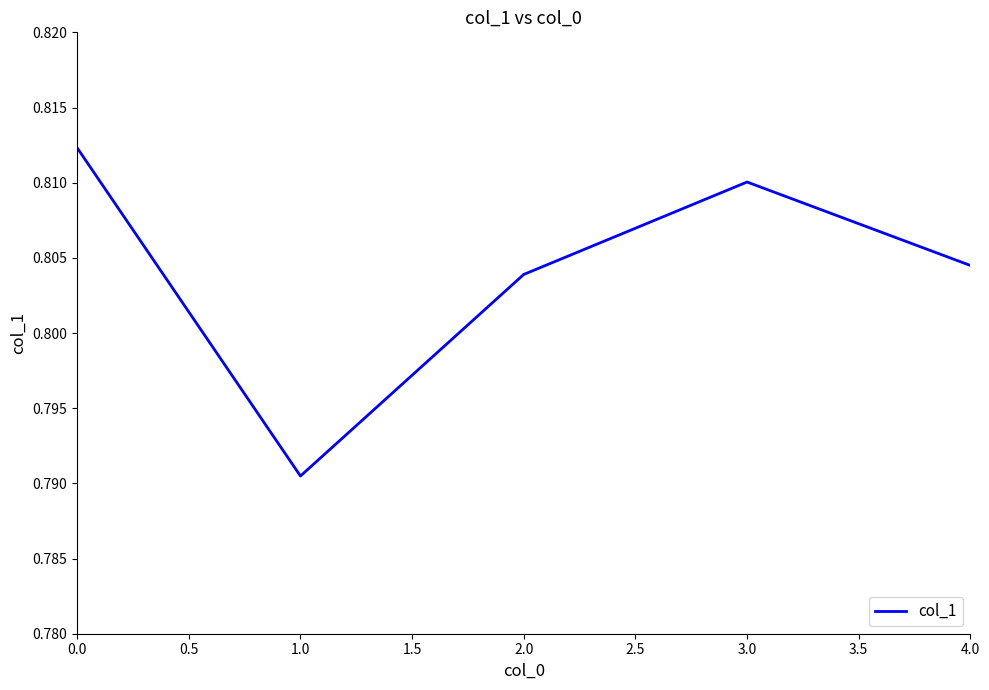

What position from the left is 2.0?

3